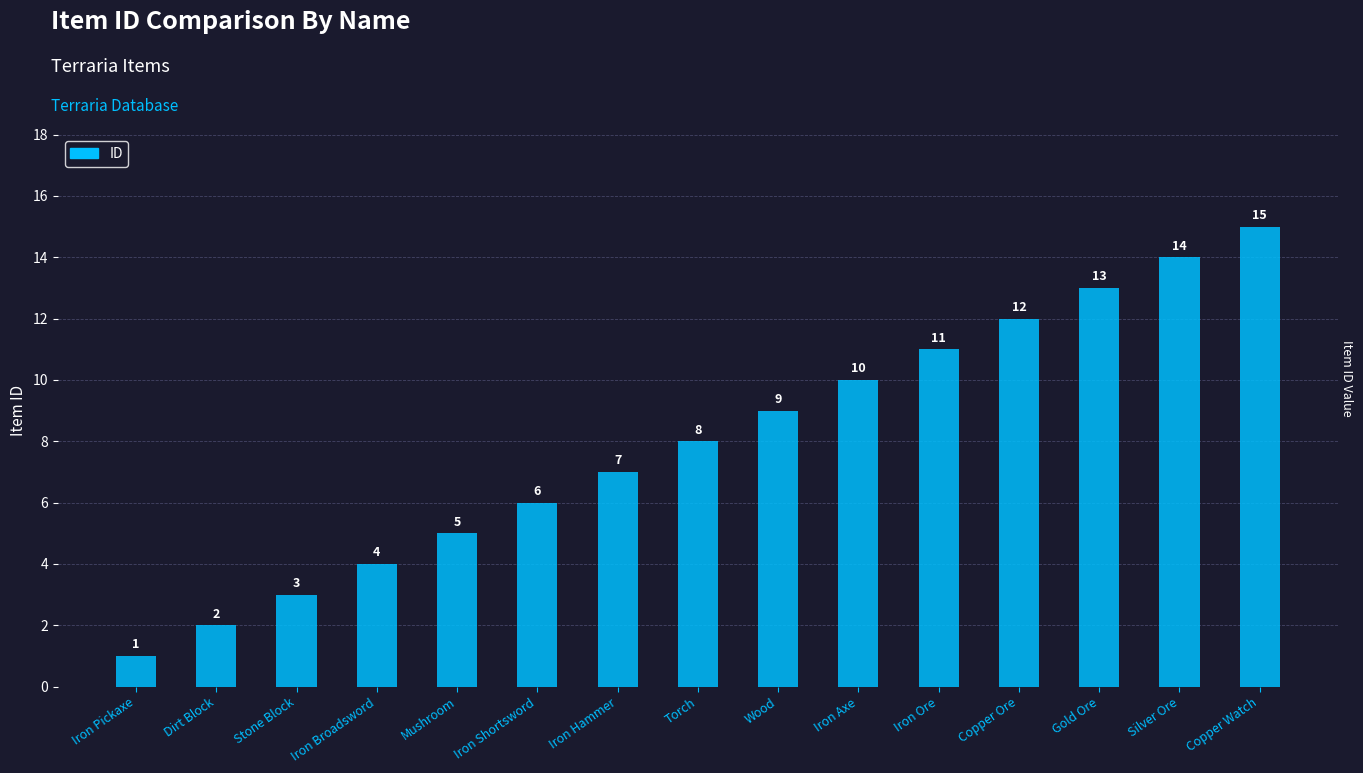

What is the change in value from Iron Pickaxe to Copper Watch?

+14